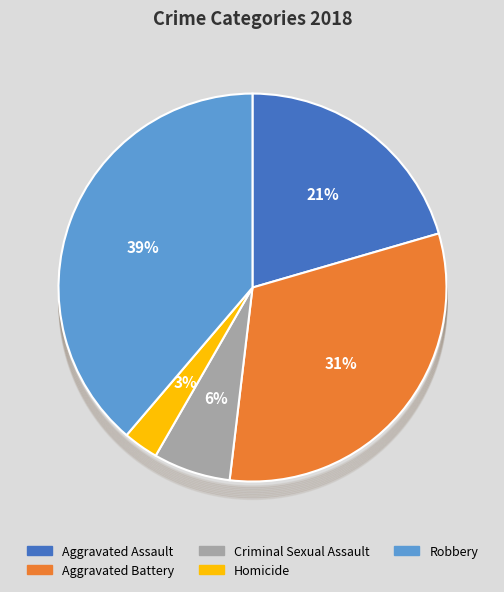

Which category has the smallest portion of the pie?

Homicide